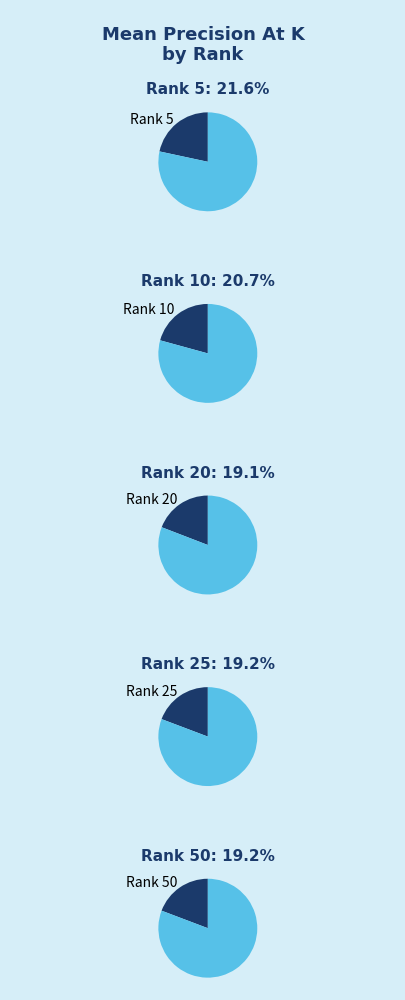

The 5 slice represents 22% of the pie. True or false?

True